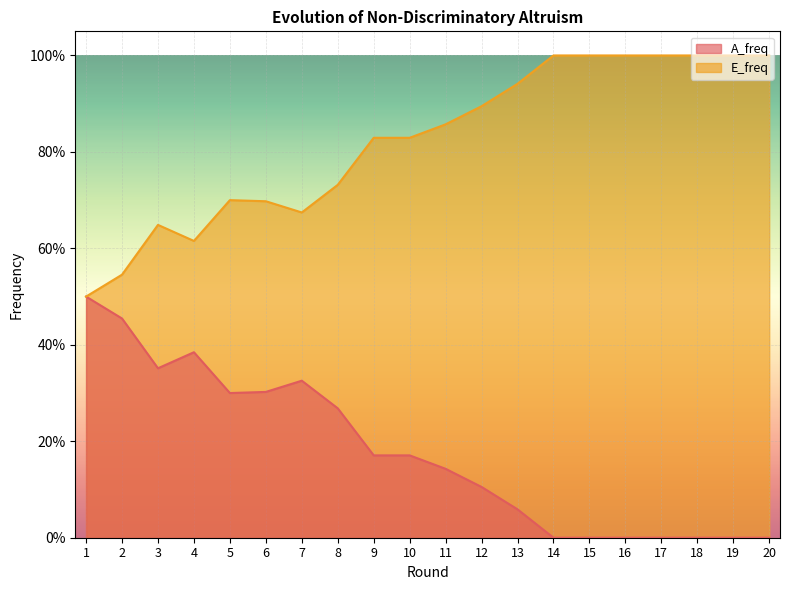

Reading left to right, transcribe all the data shown in this chart.

A_freq: 1=0.5	2=0.5	3=0.4	4=0.4	5=0.3	6=0.3	7=0.3	8=0.3	9=0.2	10=0.2	11=0.1	12=0.1	13=0.1	14=0.0	15=0.0	16=0.0	17=0.0	18=0.0	19=0.0	20=0.0
E_freq: 1=0.5	2=0.5	3=0.6	4=0.6	5=0.7	6=0.7	7=0.7	8=0.7	9=0.8	10=0.8	11=0.9	12=0.9	13=0.9	14=1.0	15=1.0	16=1.0	17=1.0	18=1.0	19=1.0	20=1.0